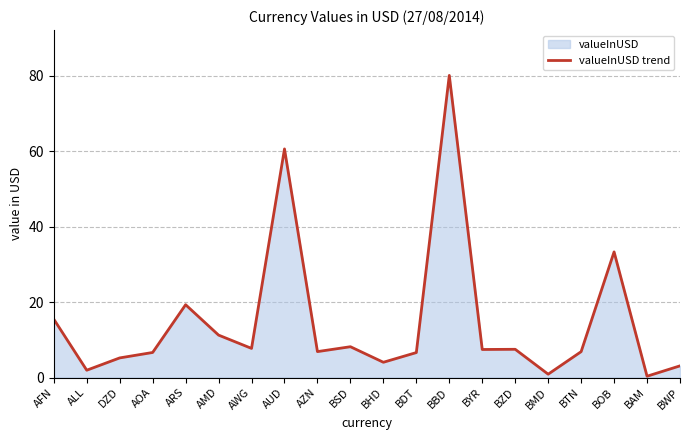

Does the chart display data point markers on the line(s)?

No